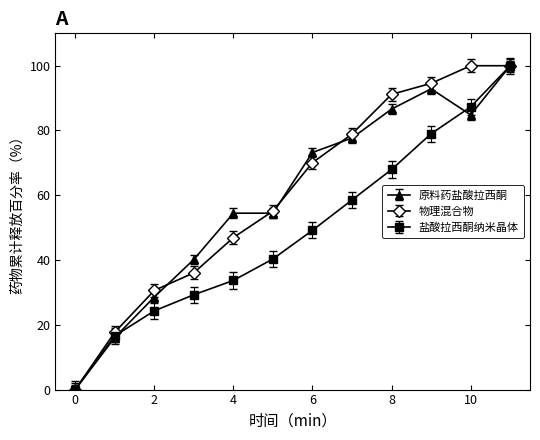

True or false: 原料药盐酸拉西酮 has more than 0 points higher than both neighbors.

True